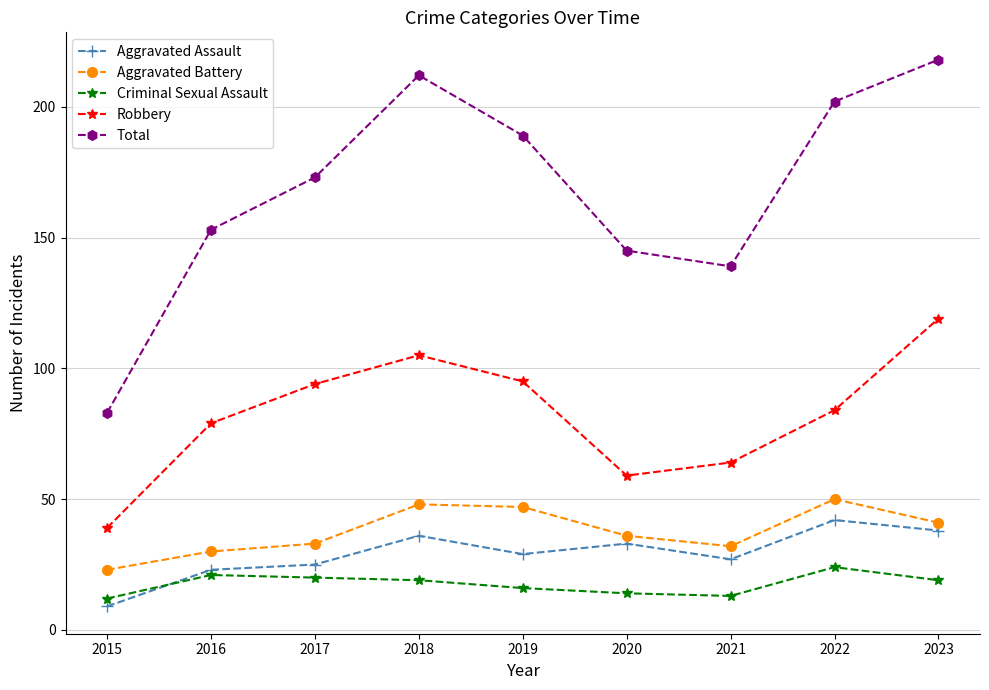

Reading left to right, extract all data points from this chart.

Aggravated Assault: 9	23	25	36	29	33	27	42	38
Aggravated Battery: 23	30	33	48	47	36	32	50	41
Criminal Sexual Assault: 12	21	20	19	16	14	13	24	19
Robbery: 39	79	94	105	95	59	64	84	119
Total: 83	153	173	212	189	145	139	202	218